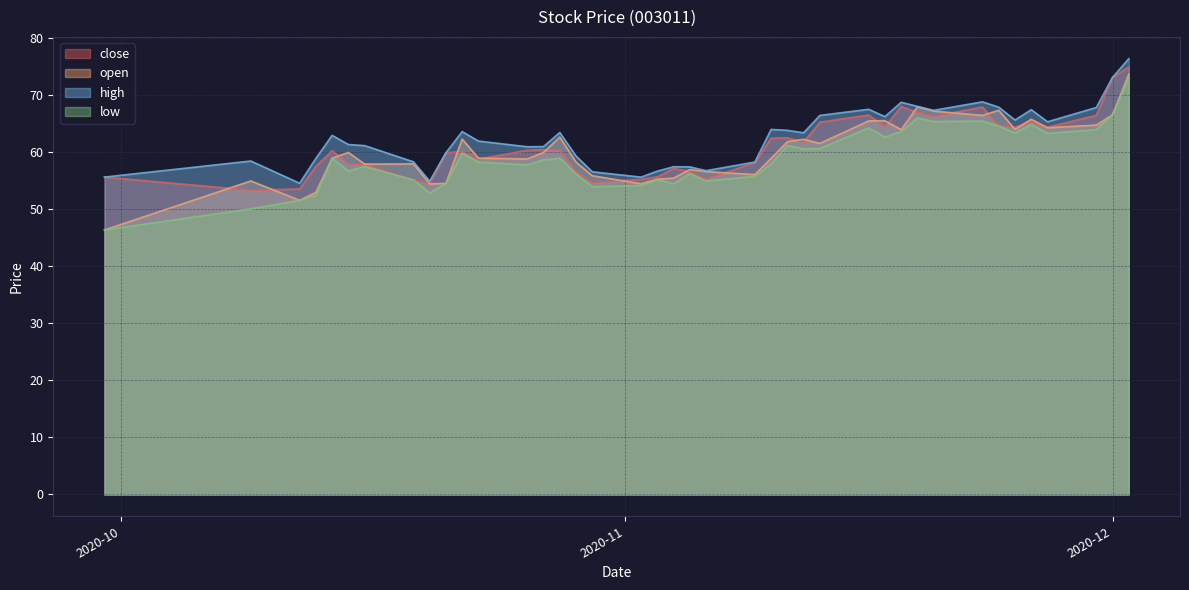

Reading left to right, extract all data points from this chart.

close: 55.7	53.4	53.6	57.6	60.3	58.0	57.9	55.2	54.5	60.0	60.2	58.8	60.4	60.5	60.5	56.6	54.7	55.3	55.7	57.2	56.6	55.3	58.2	62.5	62.6	61.8	65.3	66.6	64.5	68.1	67.0	66.3	68.0	64.7	64.4	65.4	64.4	66.5	73.2	75.0
open: 46.4	55.0	51.6	53.0	59.0	60.0	58.0	58.0	54.5	54.6	62.4	59.0	58.9	60.0	62.7	58.3	55.9	54.5	55.3	55.5	57.0	56.6	56.1	59.0	61.9	62.3	61.6	65.5	65.6	64.0	68.0	67.2	66.5	67.4	64.1	65.8	64.3	64.8	66.6	73.7
high: 55.7	58.5	54.6	59.0	63.0	61.4	61.2	58.4	55.0	60.0	63.7	62.0	61.0	61.0	63.5	59.4	56.6	55.7	56.7	57.5	57.5	56.8	58.3	64.0	63.9	63.5	66.5	67.6	66.3	68.8	68.1	67.4	68.9	68.0	65.7	67.5	65.4	67.9	73.2	76.5
low: 46.4	50.1	51.6	52.5	59.0	56.7	57.5	55.2	52.9	54.6	59.9	58.3	57.8	58.7	59.0	56.3	54.0	54.2	55.2	54.5	56.3	55.0	55.8	58.0	61.2	60.6	60.7	64.3	62.7	63.7	66.0	65.4	65.5	64.7	63.4	64.9	63.4	64.0	66.6	73.2